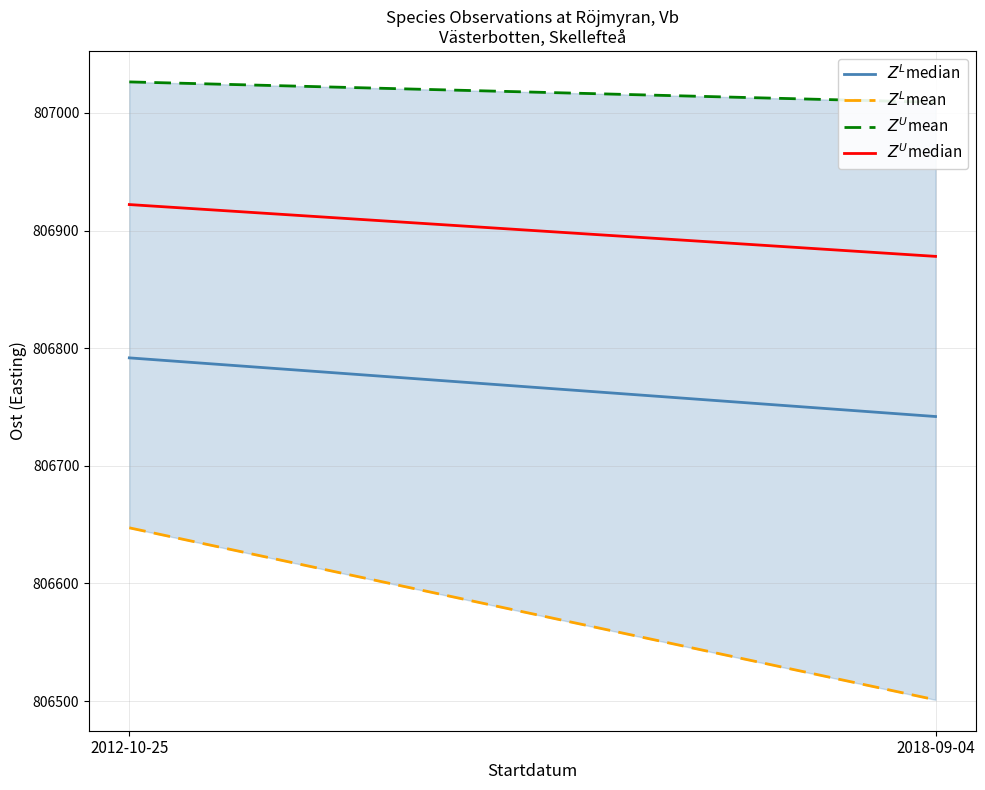

Rank the categories by $Z^U$median value from highest to lowest.

2012-10-25, 2018-09-04